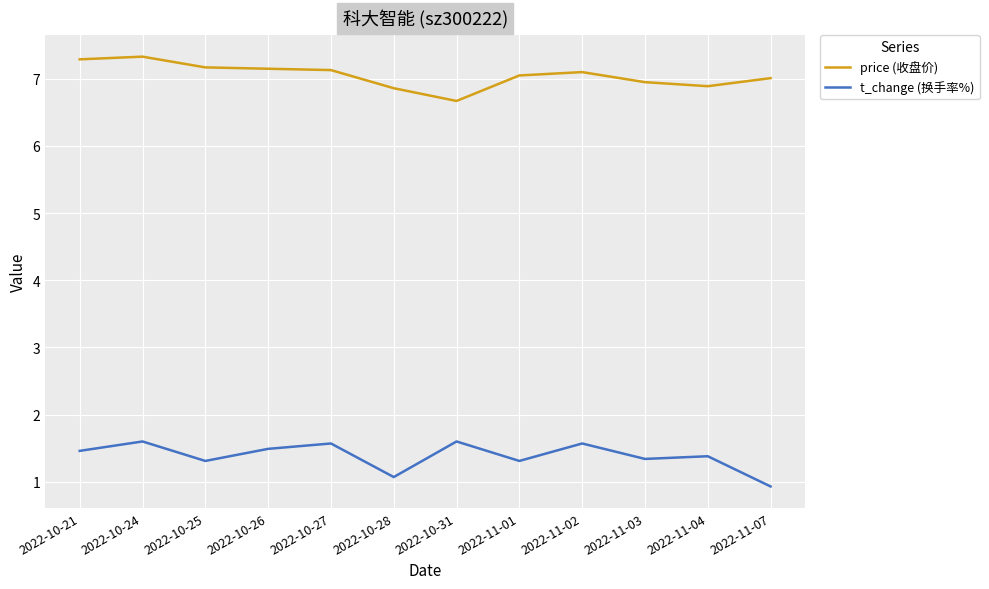

What position from the right is 2022-11-01?

5